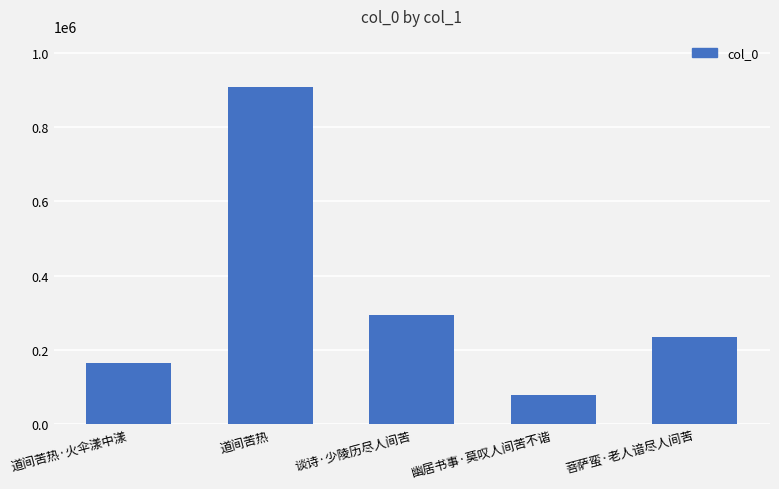

The chart shows a value of 41926 at 幽居书事·莫叹人间苦不谐. True or false?

False